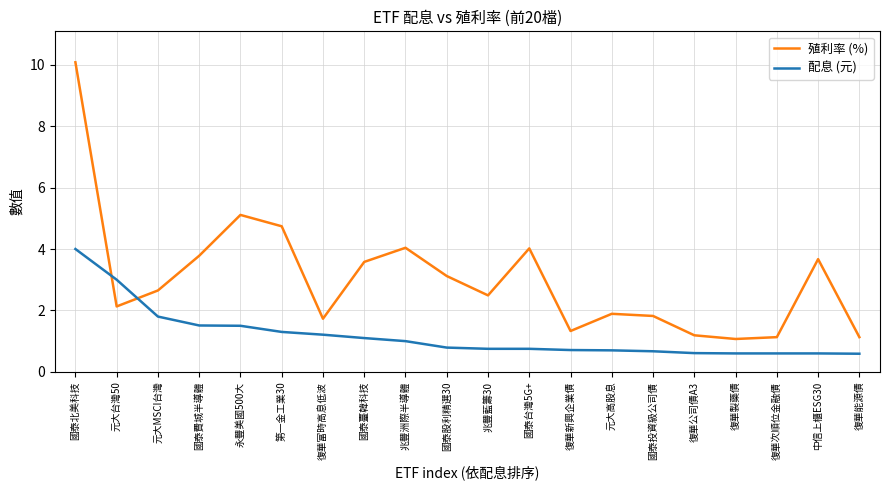

True or false: 殖利率 (%) has more than 0 interior local peaks.

True